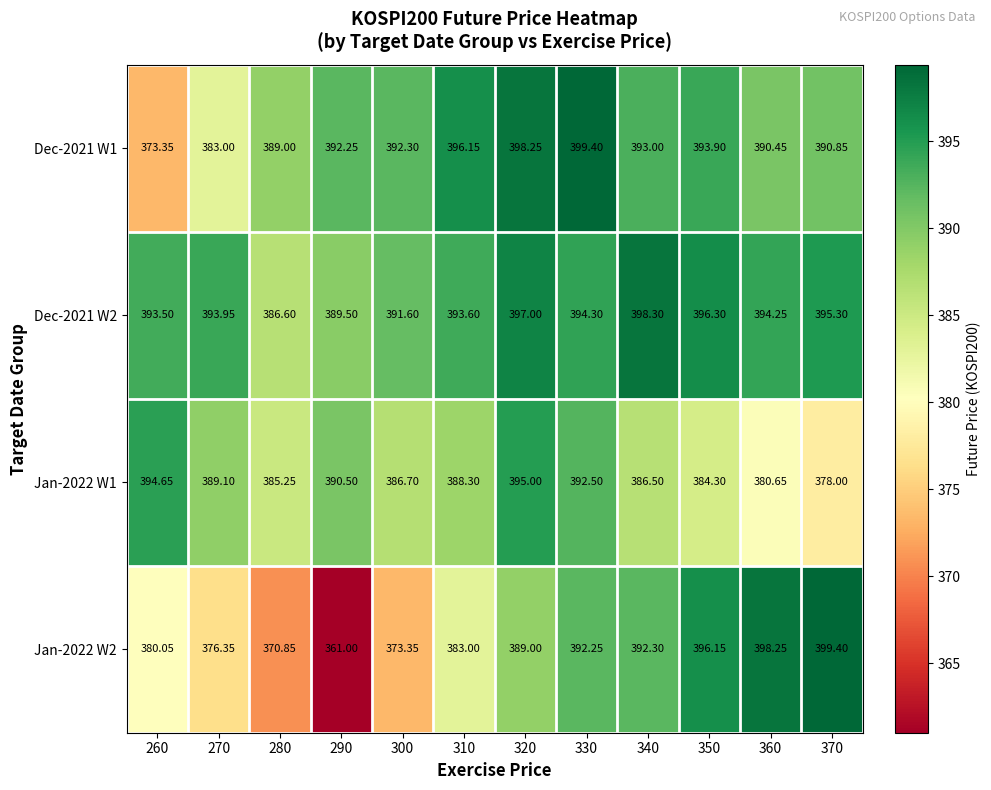

Is the value of Jan-2022 W2 at 330 greater than the value of Jan-2022 W1 at 300?

Yes